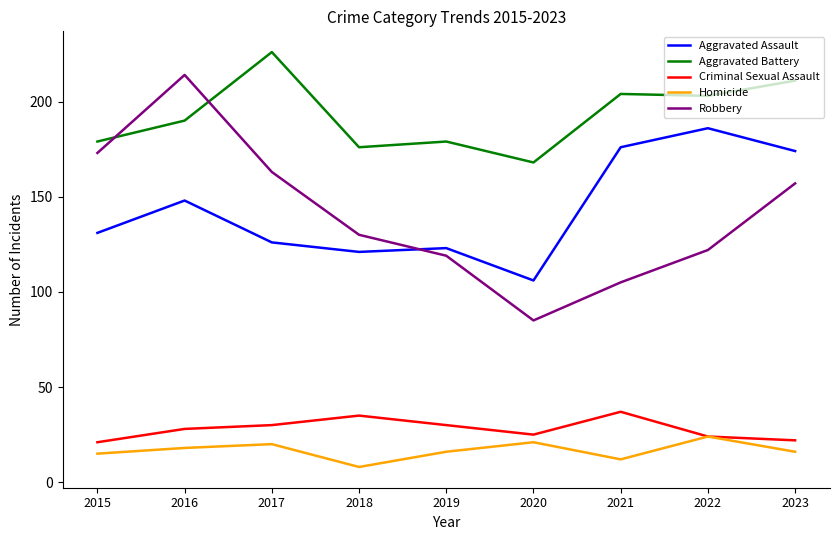

Which series changed the most between 2017 and 2019?

Aggravated Battery